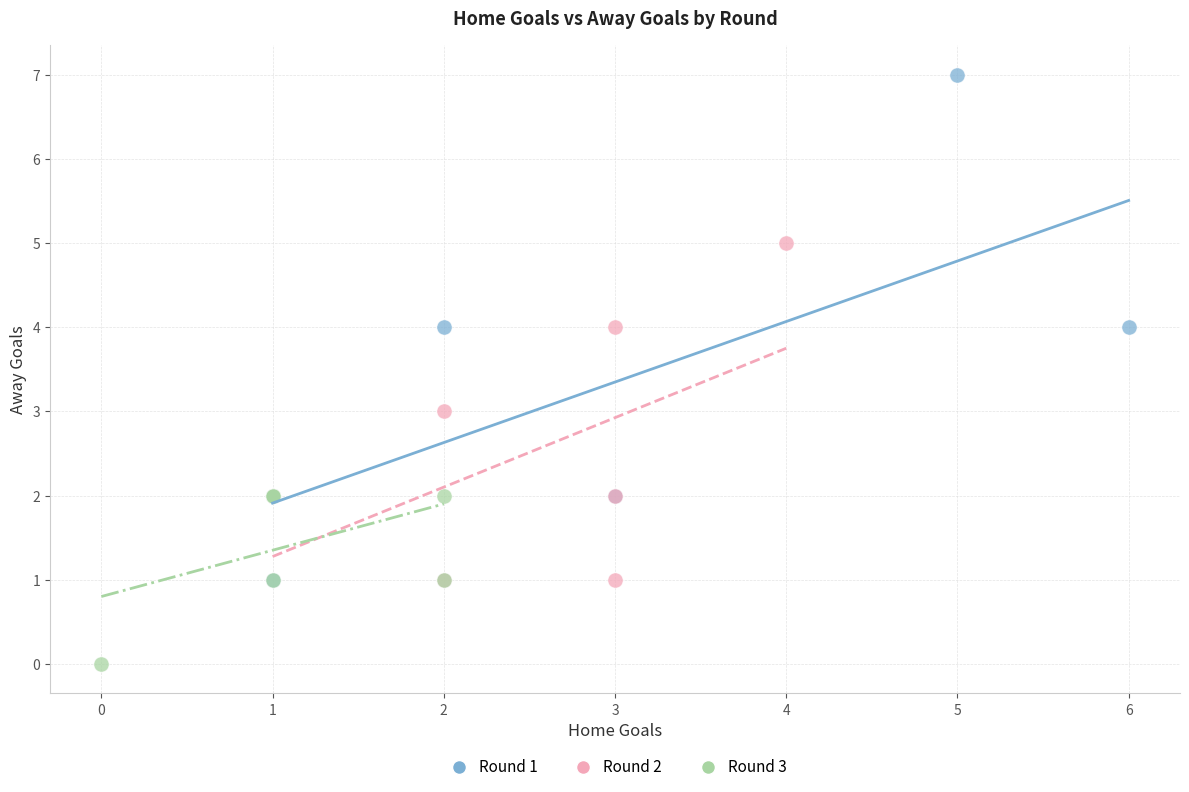

Which series reaches the maximum Y coordinate?

Round 1